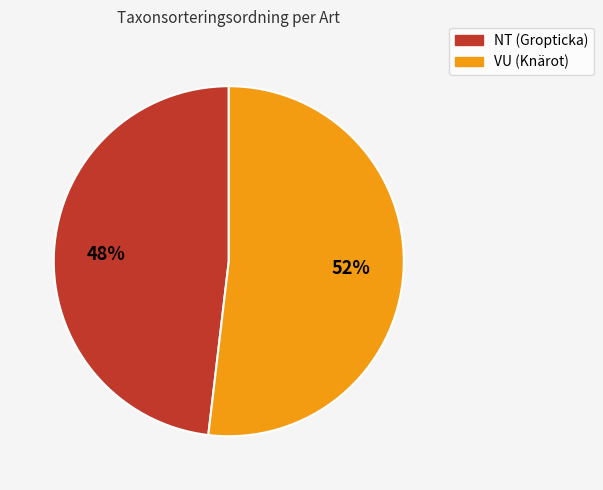

True or false: VU (Knärot) accounts for 60% of the total.

False